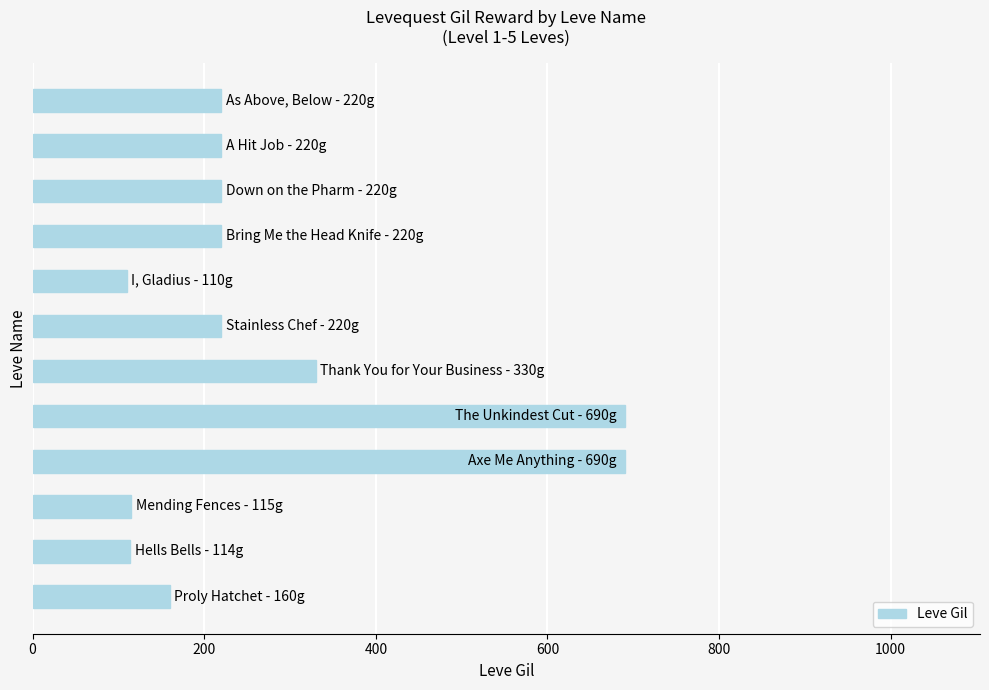

What is the minimum value shown in the chart?

110